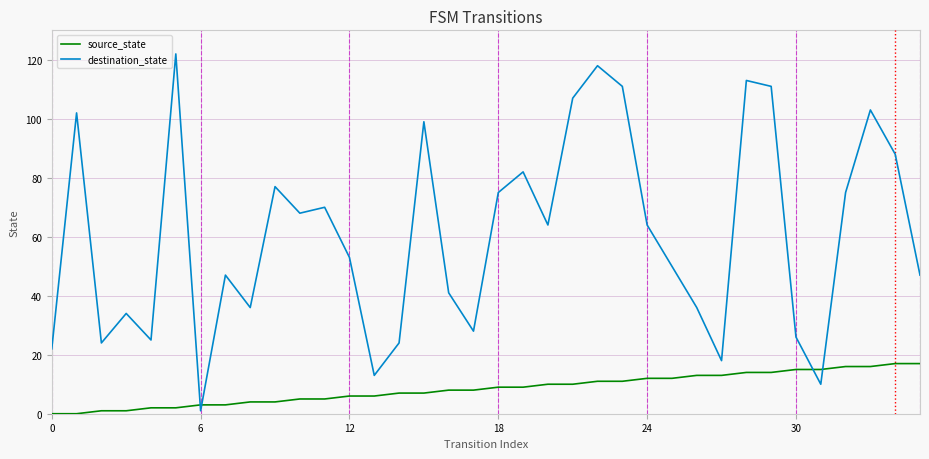

Which series has the largest total across all categories?

destination_state